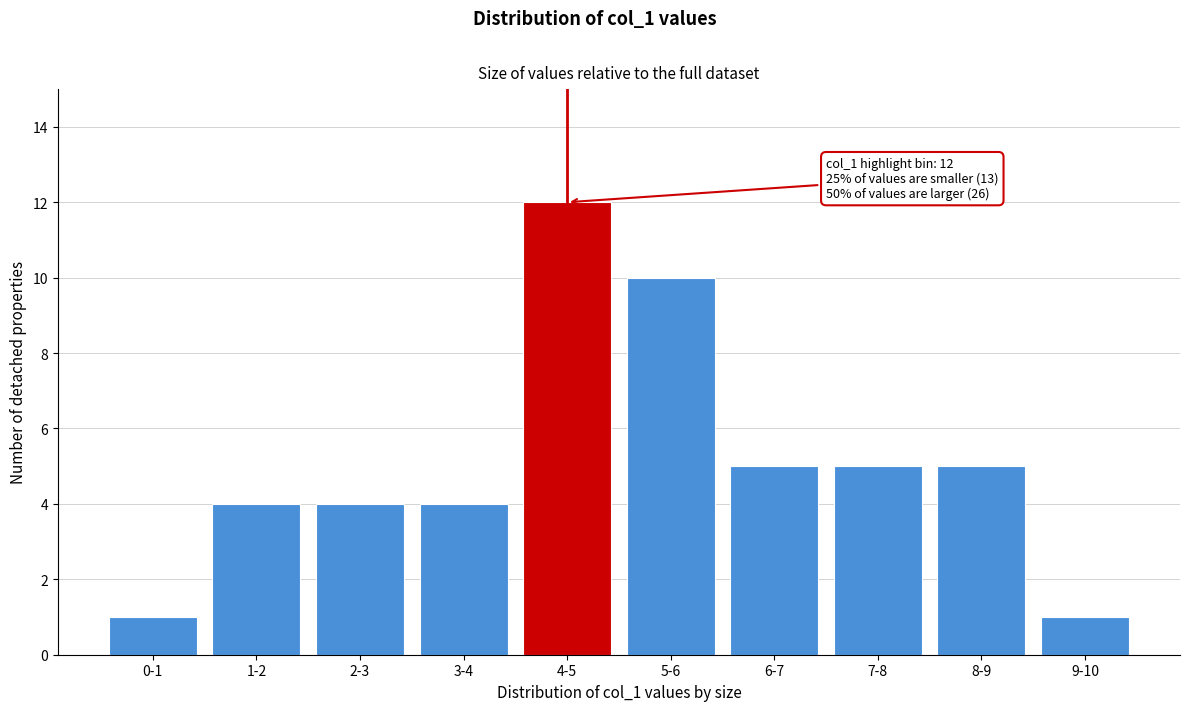

Reading right to left, what are all the values shown in this chart?

1	5	5	5	10	12	4	4	4	1